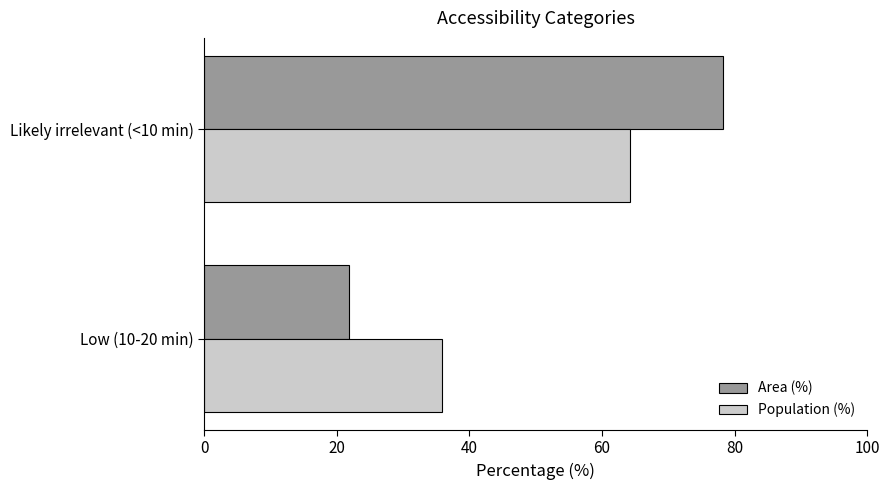

How many data points does each series have?

2